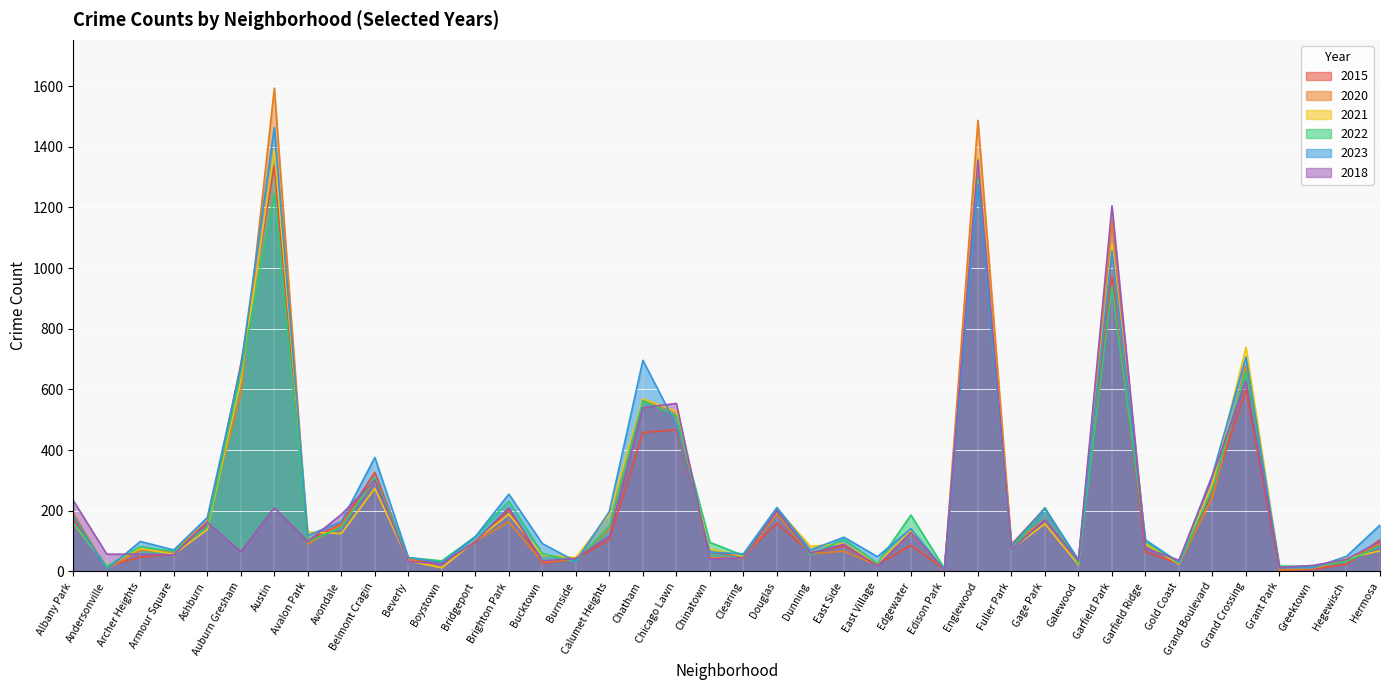

What is the sum of all 2018 values?

7743